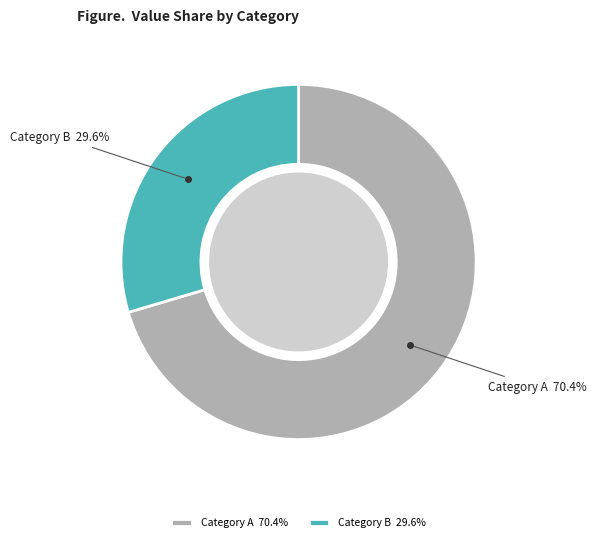

Between Category B and Category A, which is larger?

Category A